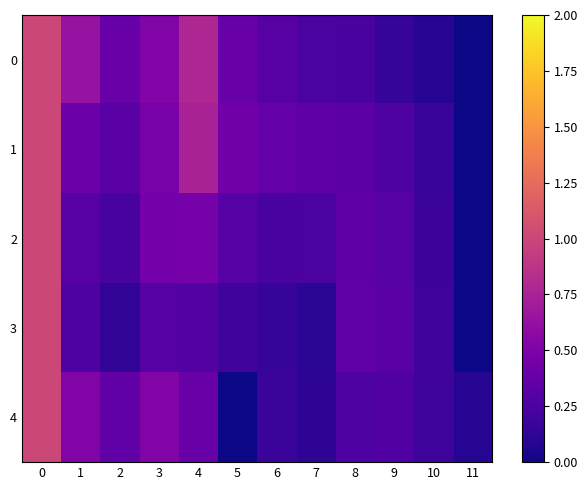

Reading left to right, transcribe all the data shown in this chart.

0: 0=1.0	1=0.6	2=0.4	3=0.5	4=0.8	5=0.4	6=0.3	7=0.2	8=0.2	9=0.2	10=0.1	11=0.0
1: 0=1.0	1=0.4	2=0.3	3=0.5	4=0.7	5=0.4	6=0.4	7=0.3	8=0.3	9=0.3	10=0.2	11=0.0
2: 0=1.0	1=0.3	2=0.2	3=0.4	4=0.5	5=0.3	6=0.2	7=0.3	8=0.3	9=0.3	10=0.2	11=0.0
3: 0=1.0	1=0.3	2=0.1	3=0.3	4=0.3	5=0.2	6=0.2	7=0.1	8=0.4	9=0.3	10=0.2	11=0.0
4: 0=1.0	1=0.5	2=0.4	3=0.5	4=0.4	5=0.0	6=0.2	7=0.1	8=0.3	9=0.3	10=0.2	11=0.1